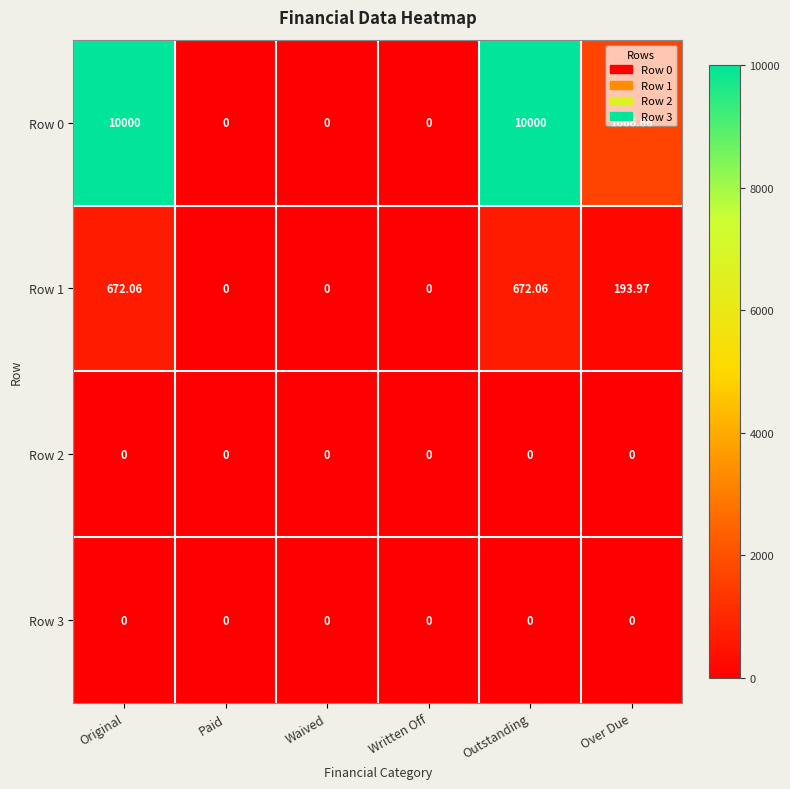

Is the value of Row 1 at Paid greater than the value of Row 0 at Over Due?

No